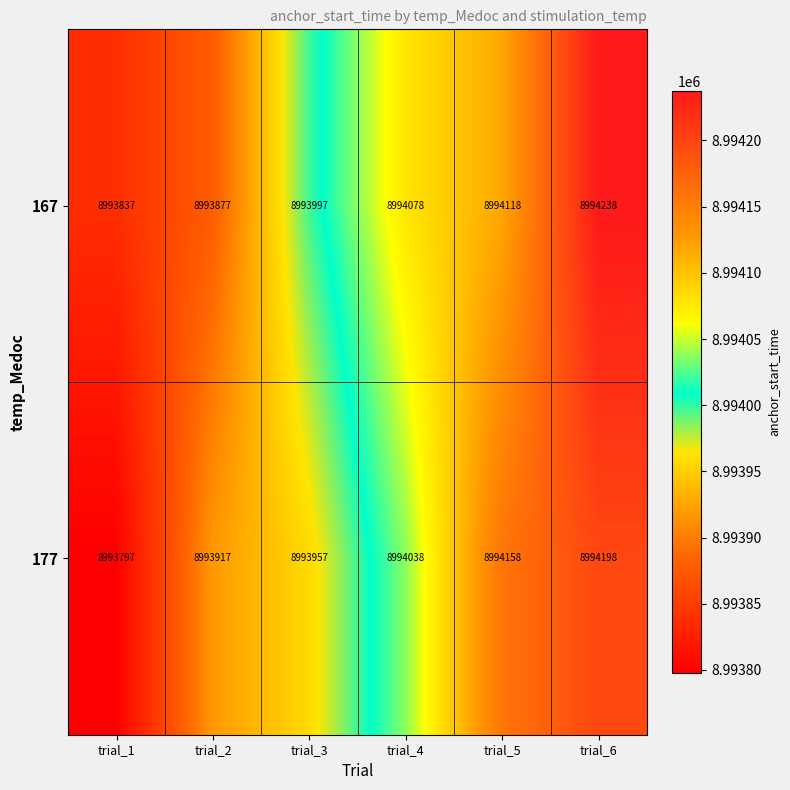

Reading right to left, transcribe all the data shown in this chart.

167: 8994238	8994118	8994078	8993997	8993877	8993837
177: 8994198	8994158	8994038	8993957	8993917	8993797